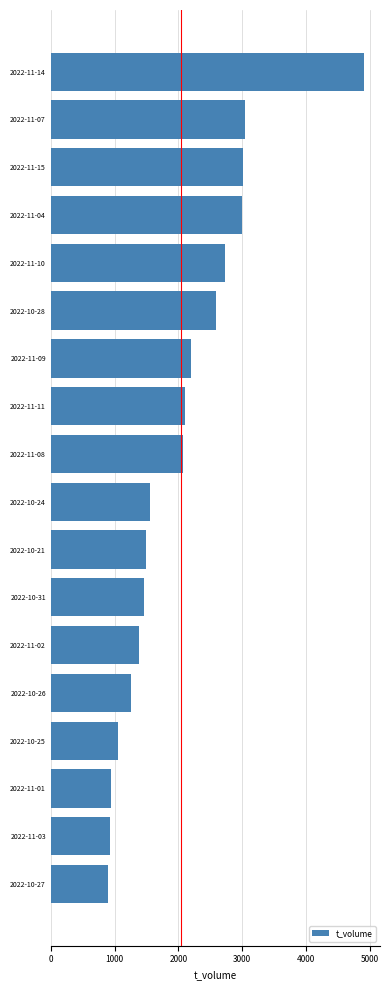

What is the label of the 7th bar from the bottom?

2022-10-31